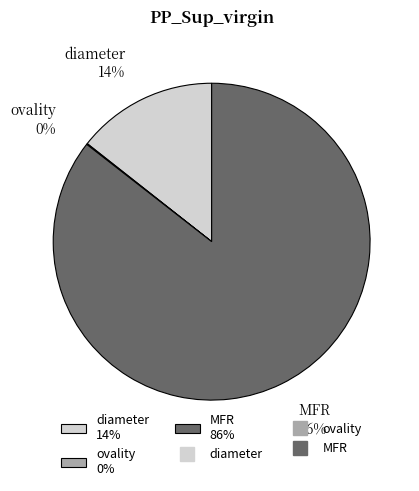

Is it true that MFR is 86% of the pie?

True